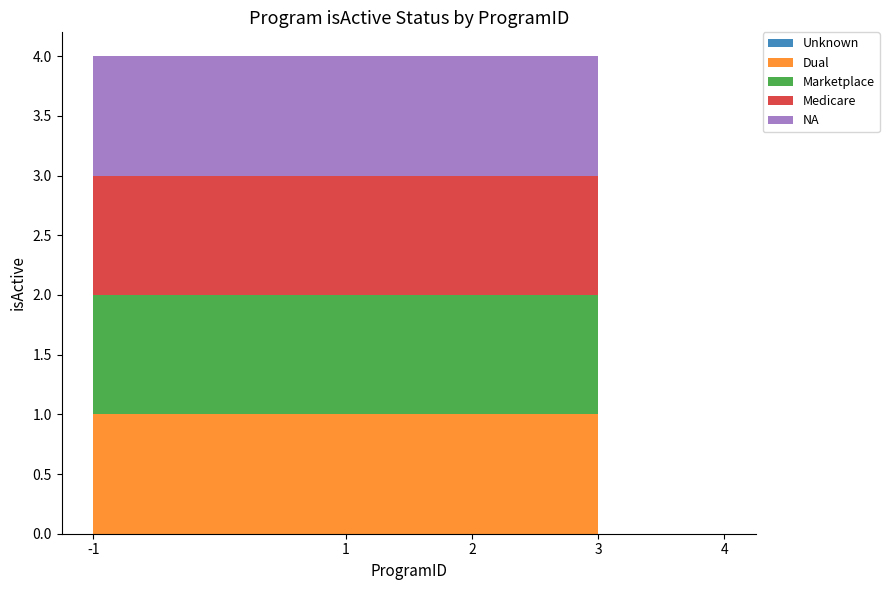

Does the chart have visible grid lines?

No